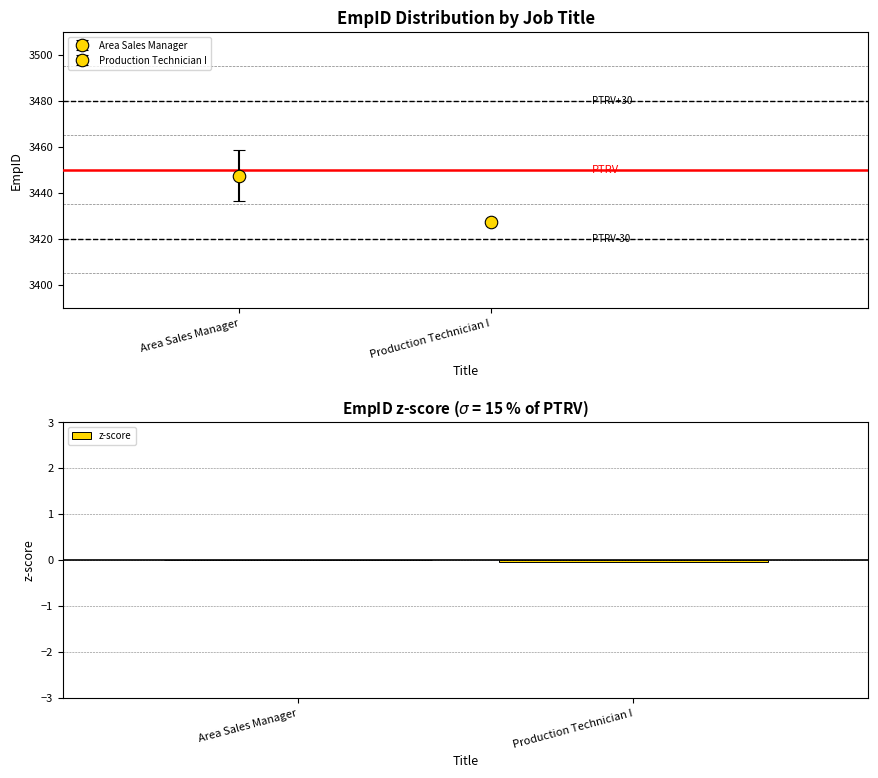

The value at Production Technician I is -0.0. True or false?

True